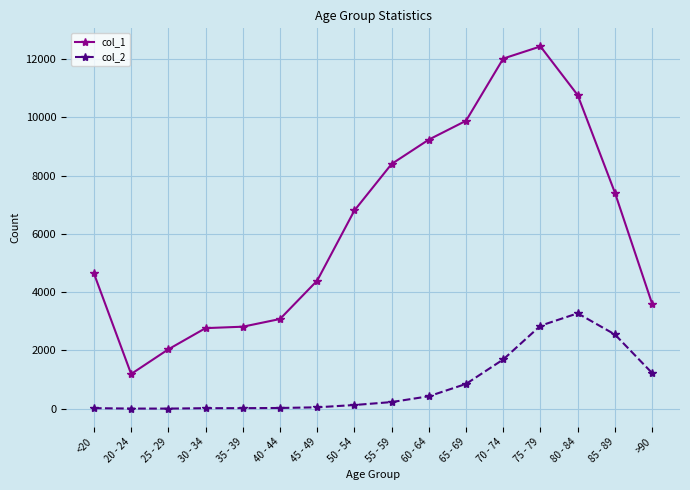

Rank the series by their average value, from highest to lowest.

col_1, col_2